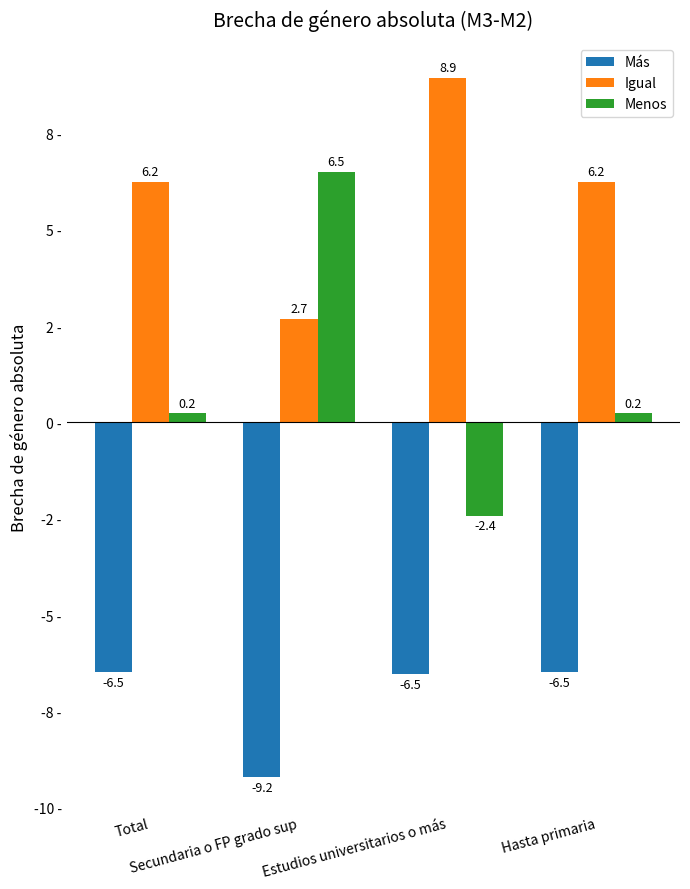

What are all the series names shown in the legend?

Más, Igual, Menos